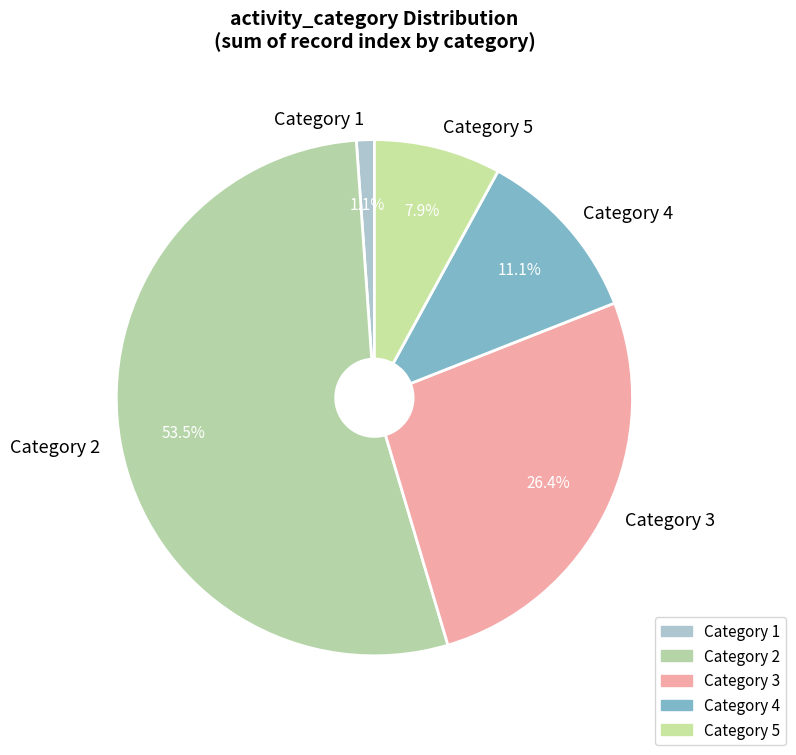

Is there a majority slice in this chart?

Yes